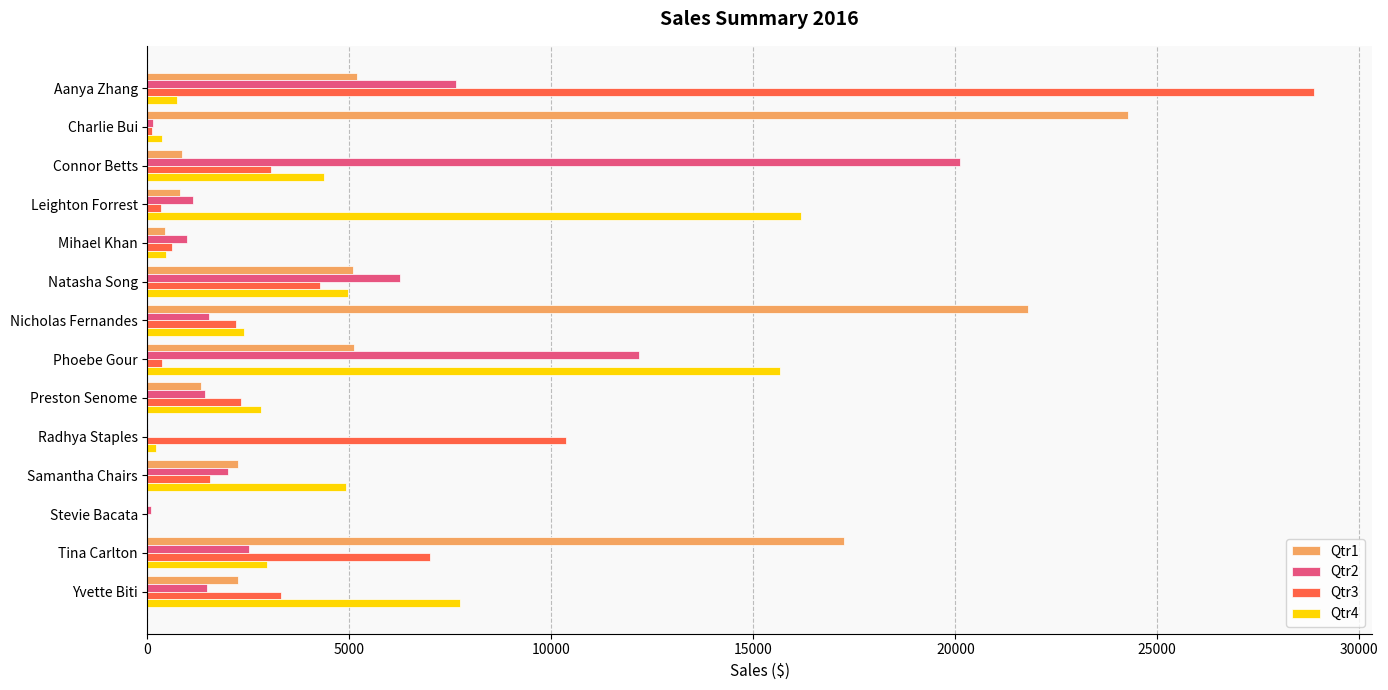

Which series has the largest total across all categories?

Qtr1